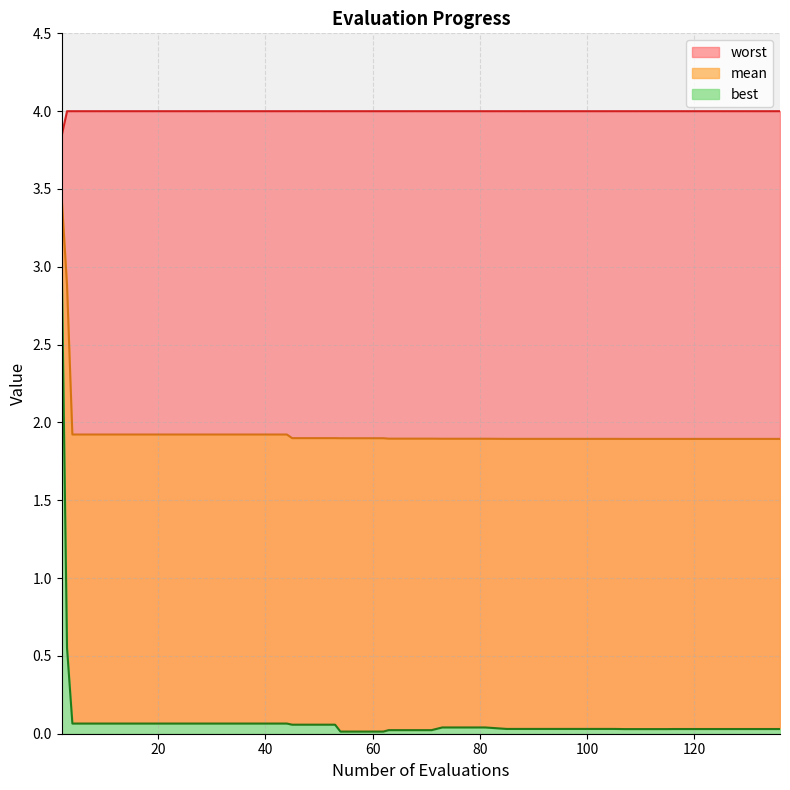

True or false: mean and worst cross at least once.

False